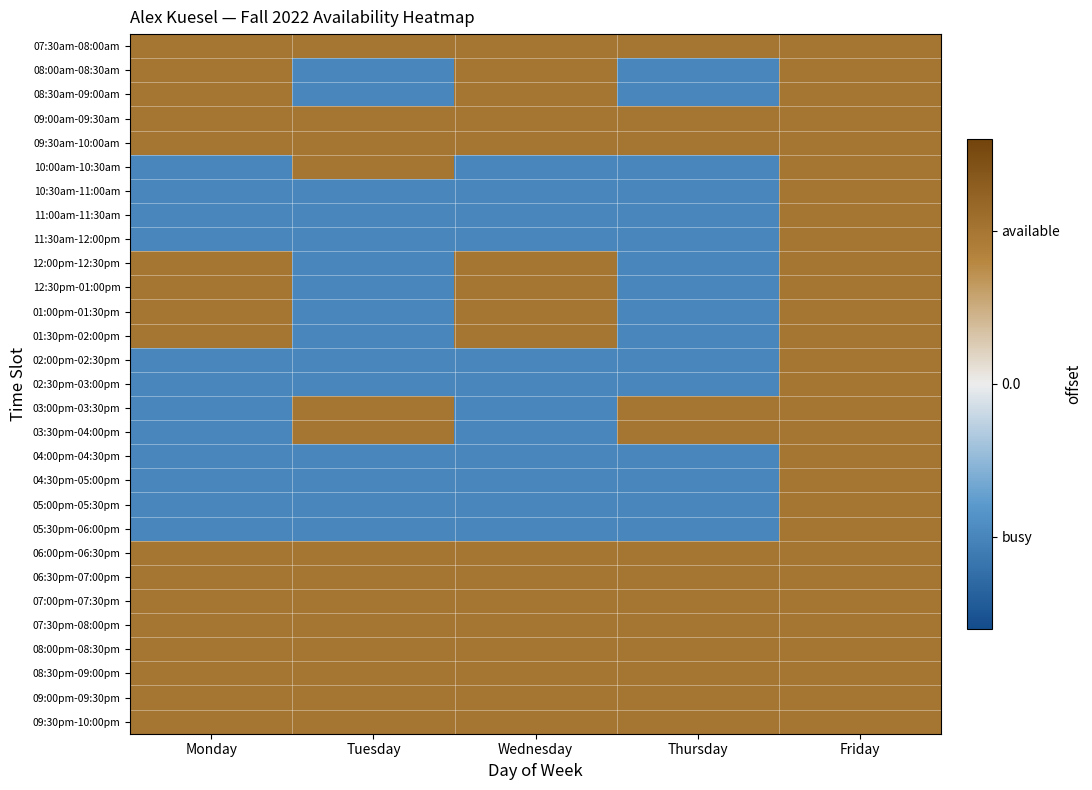

Rank the series by their maximum value, from lowest to highest.

07:30am-08:00am, 08:00am-08:30am, 08:30am-09:00am, 09:00am-09:30am, 09:30am-10:00am, 10:00am-10:30am, 10:30am-11:00am, 11:00am-11:30am, 11:30am-12:00pm, 12:00pm-12:30pm, 12:30pm-01:00pm, 01:00pm-01:30pm, 01:30pm-02:00pm, 02:00pm-02:30pm, 02:30pm-03:00pm, 03:00pm-03:30pm, 03:30pm-04:00pm, 04:00pm-04:30pm, 04:30pm-05:00pm, 05:00pm-05:30pm, 05:30pm-06:00pm, 06:00pm-06:30pm, 06:30pm-07:00pm, 07:00pm-07:30pm, 07:30pm-08:00pm, 08:00pm-08:30pm, 08:30pm-09:00pm, 09:00pm-09:30pm, 09:30pm-10:00pm